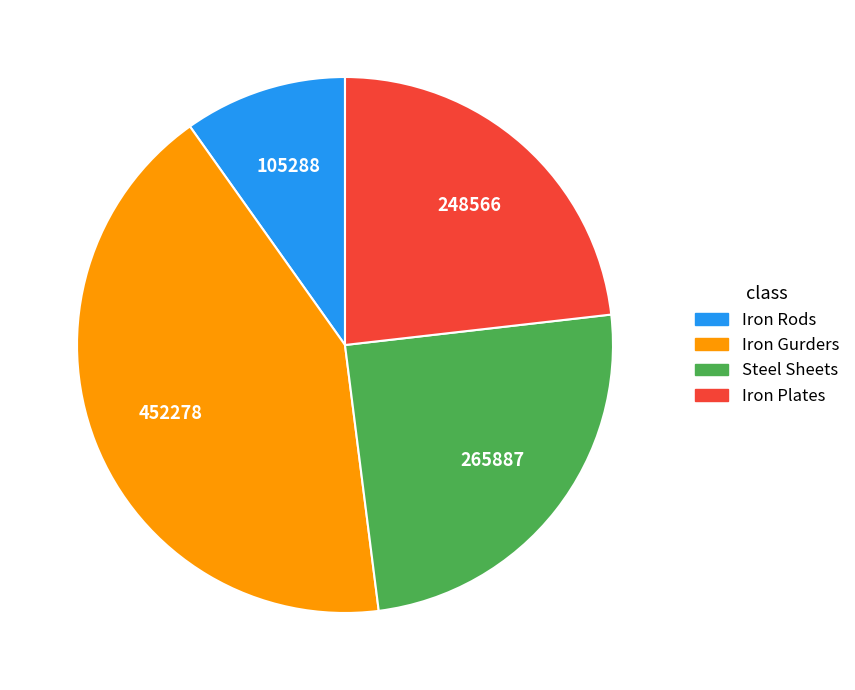

Which has a higher value, Iron Plates or Steel Sheets?

Steel Sheets